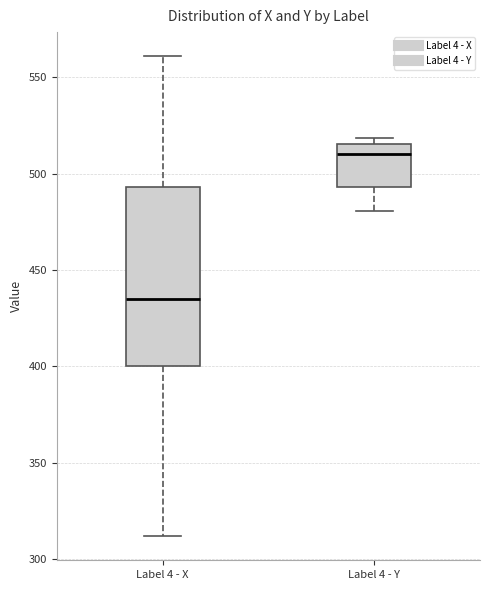

Which box has the highest median line?

Label 4 - Y